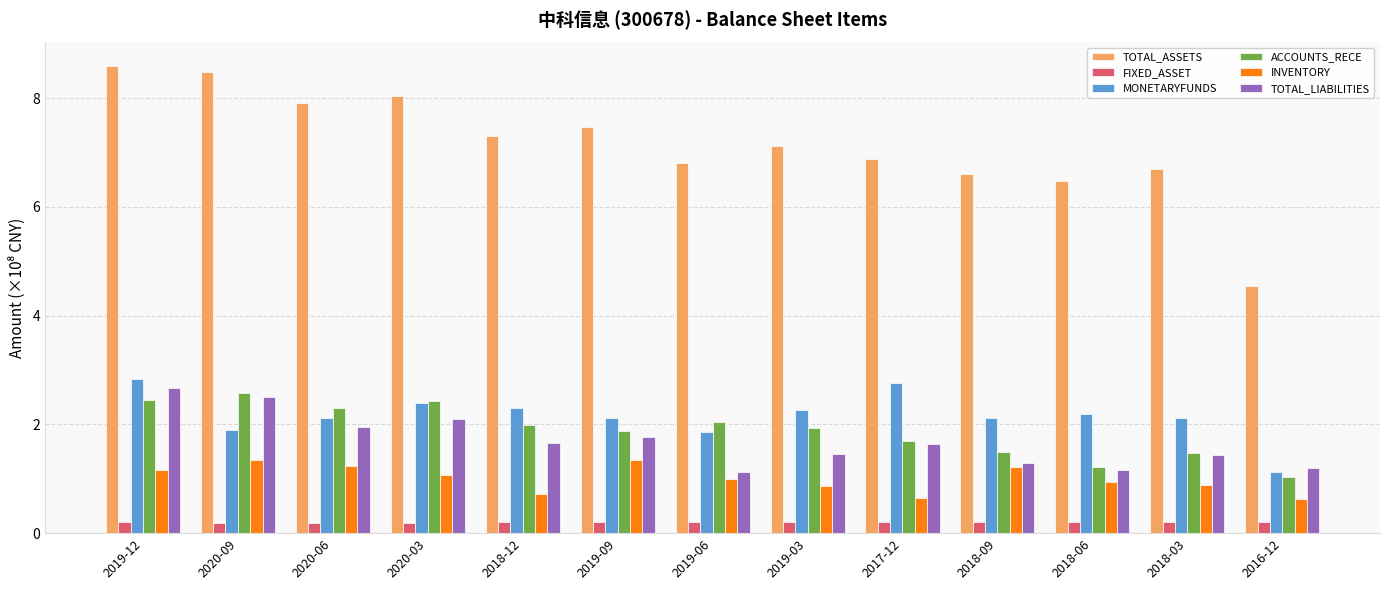

Does the chart contain any negative values?

No